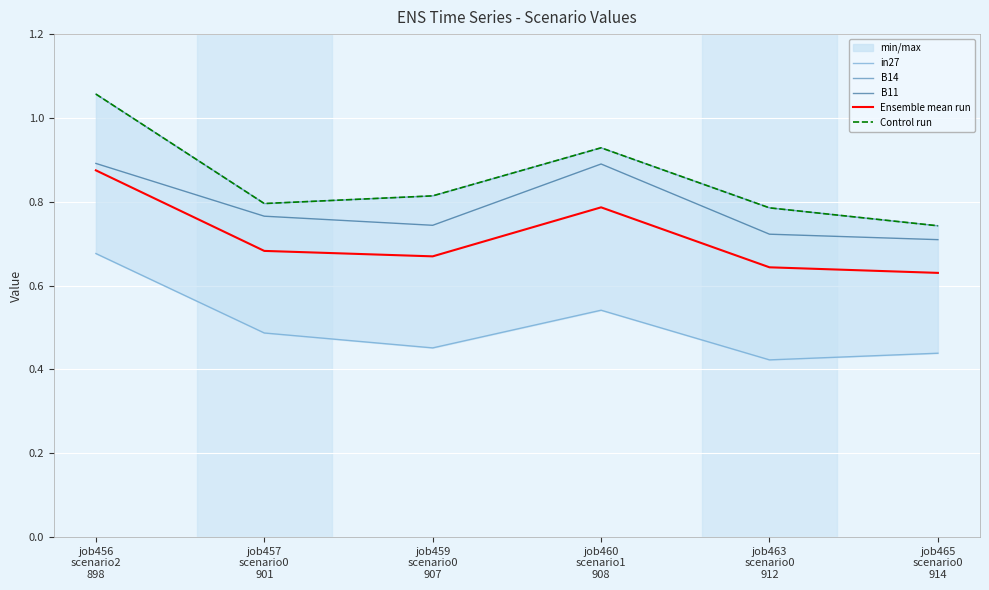

True or false: Control run and Ensemble mean run cross at least once.

False